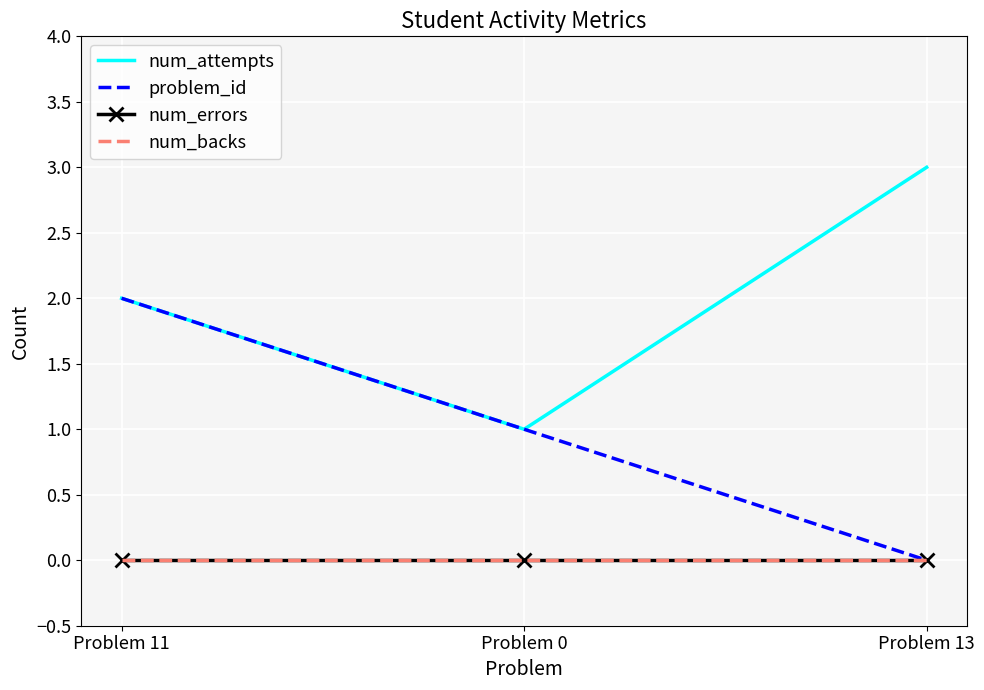

At which label does num_backs reach its minimum?

Problem 11